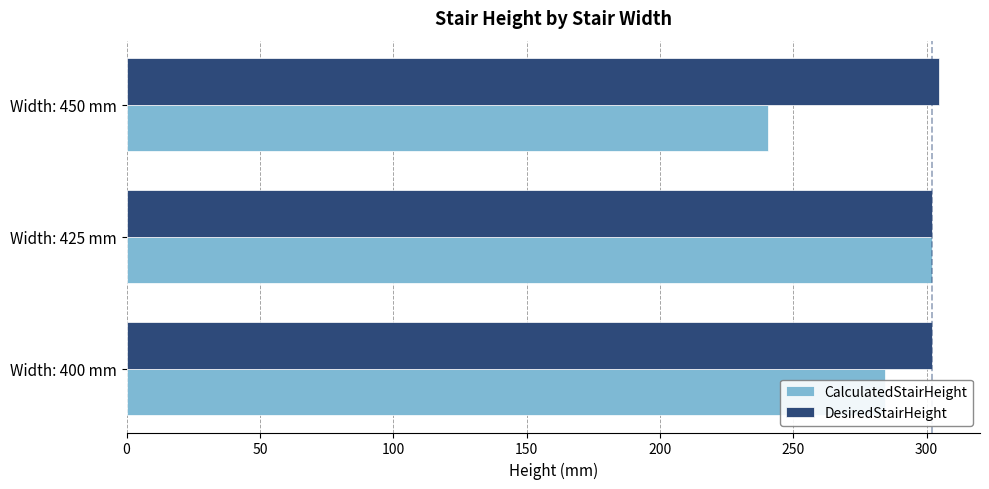

What is the maximum value shown in the chart?

304.8